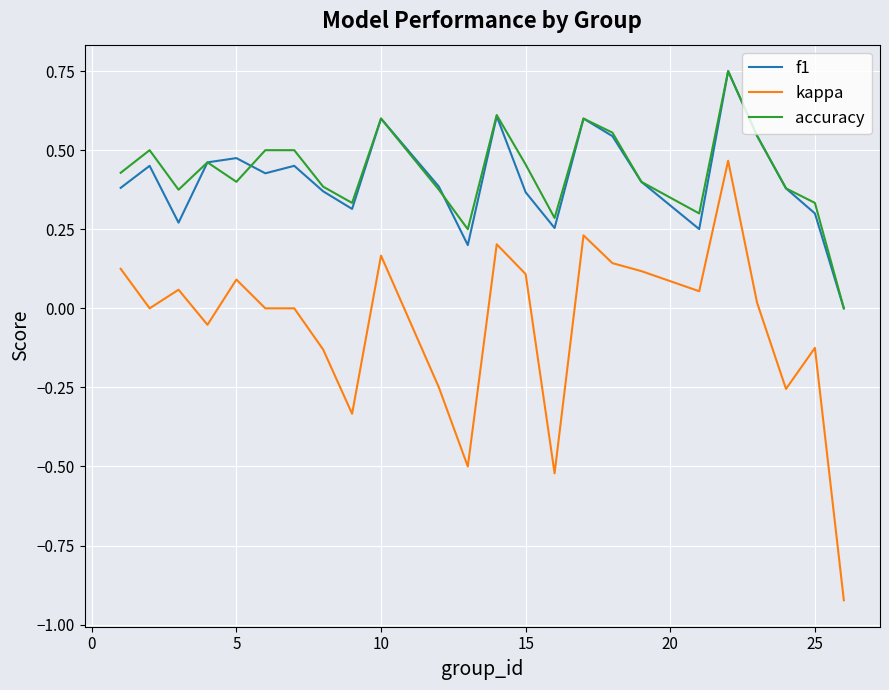

True or false: f1 and kappa intersect in this chart.

False